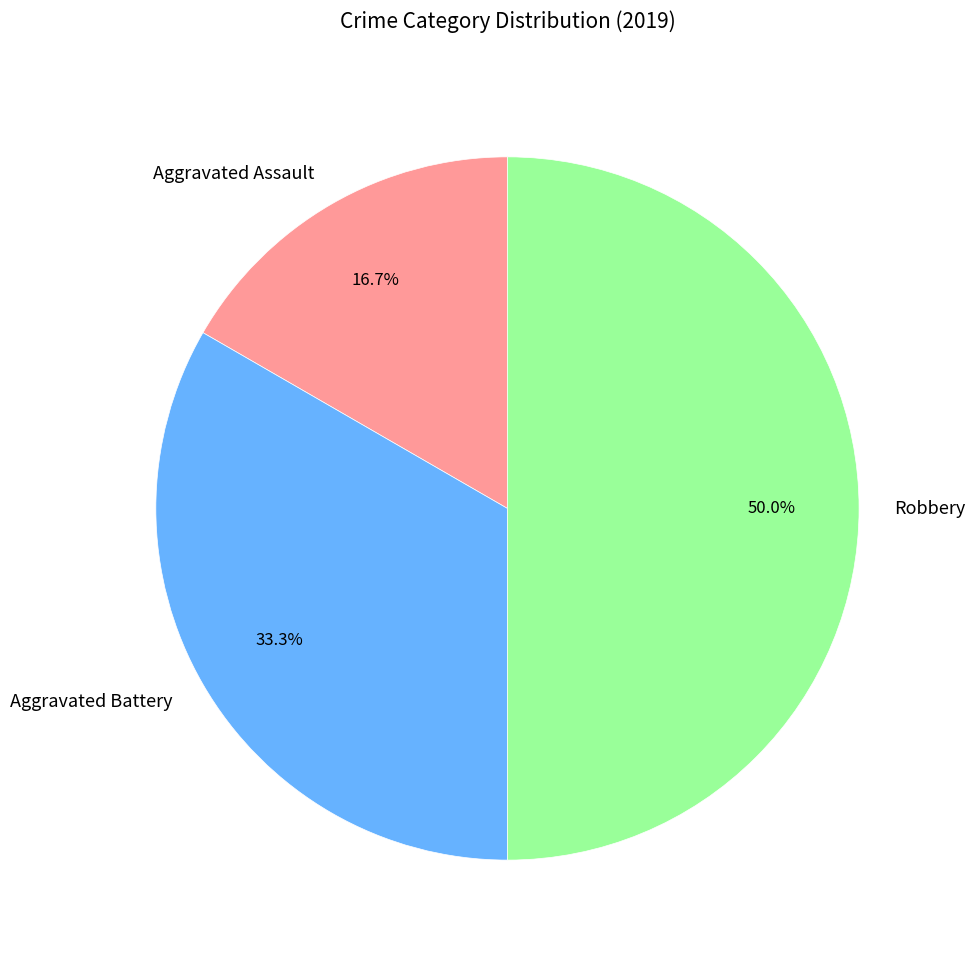

Is Aggravated Assault the majority of the pie?

No